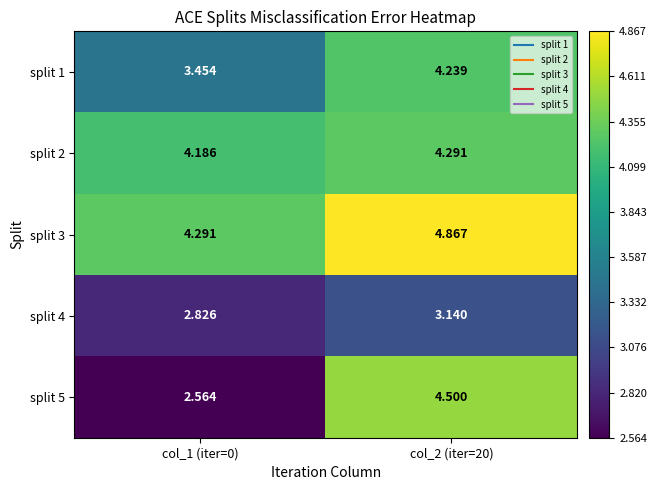

Is the value of split 2 at col_2 (iter=20) greater than the value of split 1 at col_2 (iter=20)?

Yes